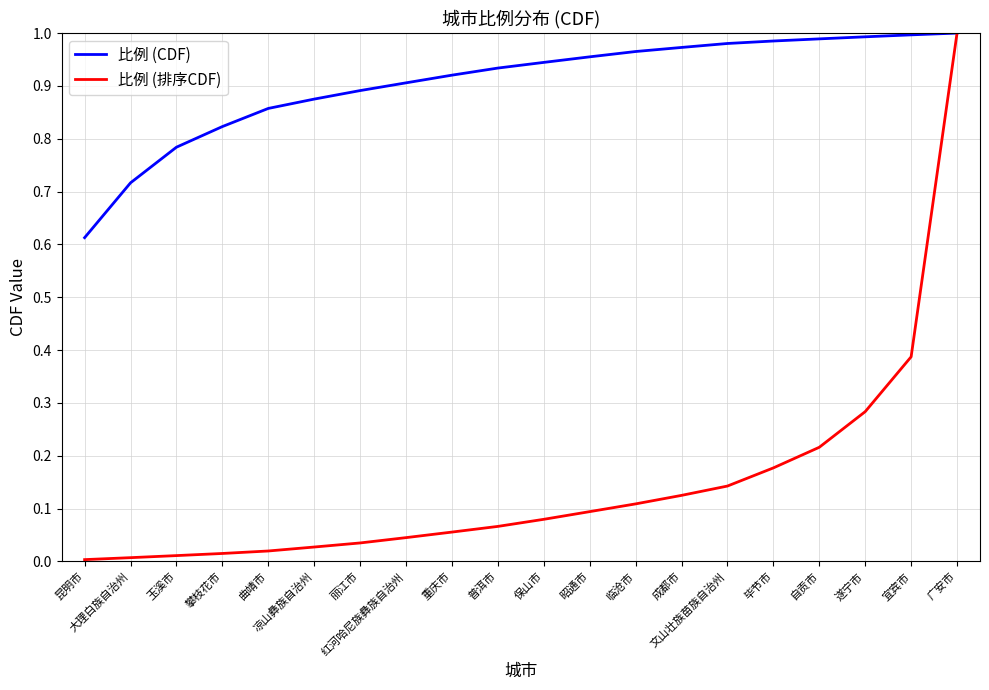

At how many categories does at least one series exceed 0?

20